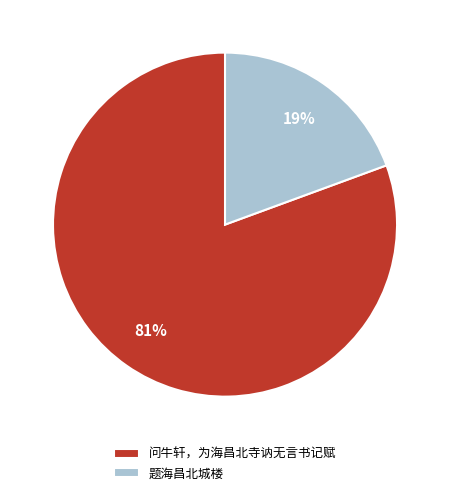

To the nearest percent, what is the combined percentage of 题海昌北城楼 and 问牛轩，为海昌北寺讷无言书记赋?

100%